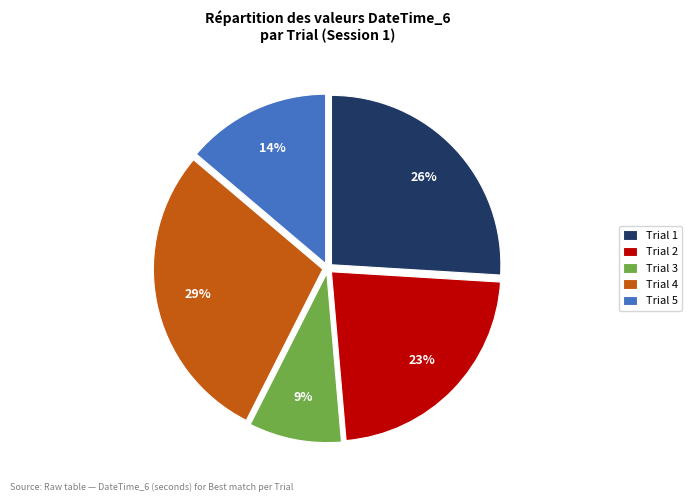

Count the number of slices in the pie.

5